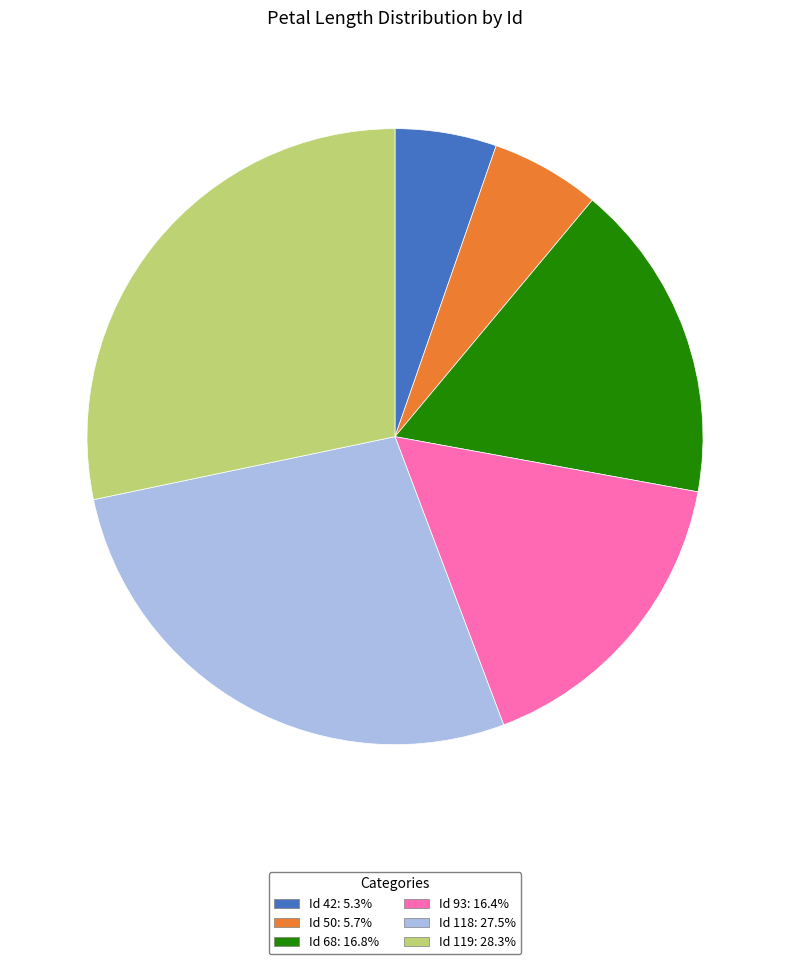

Is there a majority slice in this chart?

No